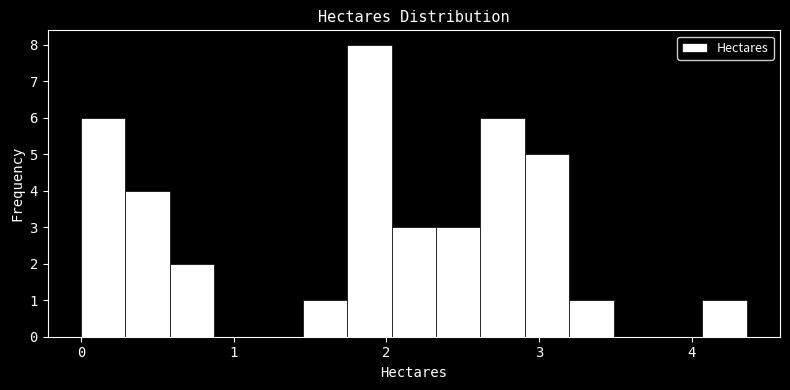

Around what value on the x-axis is the tallest bar? Give the approximate position of its centre, as read against the axis.

1.9